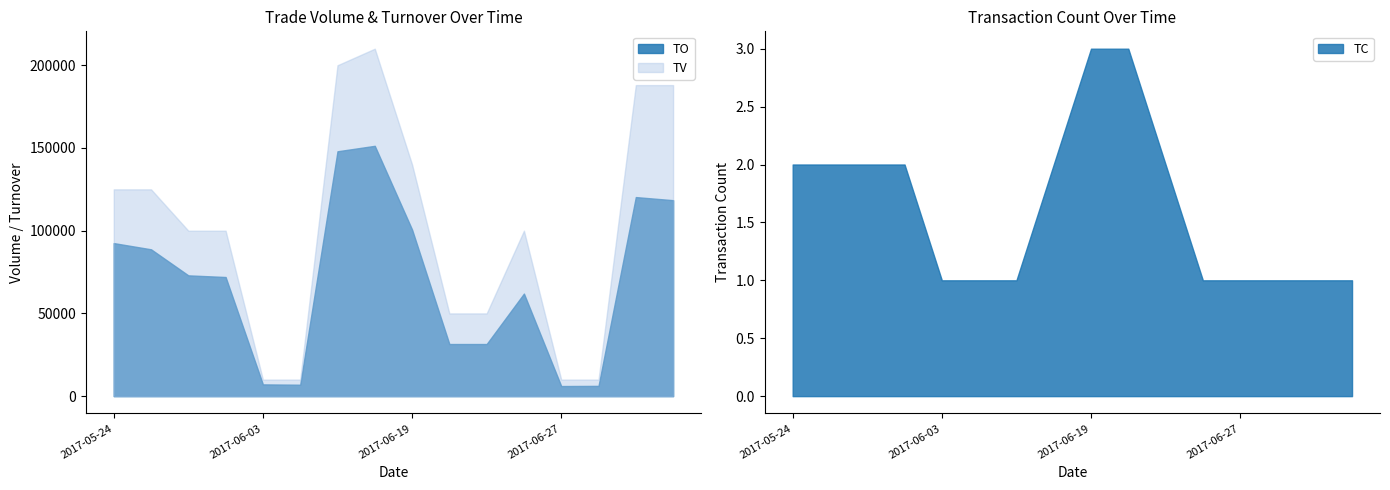

What is the difference between the maximum and minimum values in the TO series?

145200